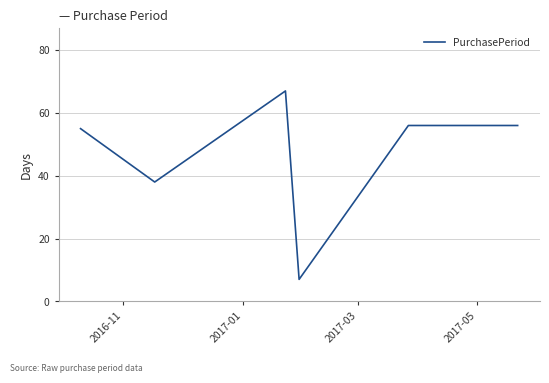

Is this an area chart (filled region under the line)?

No